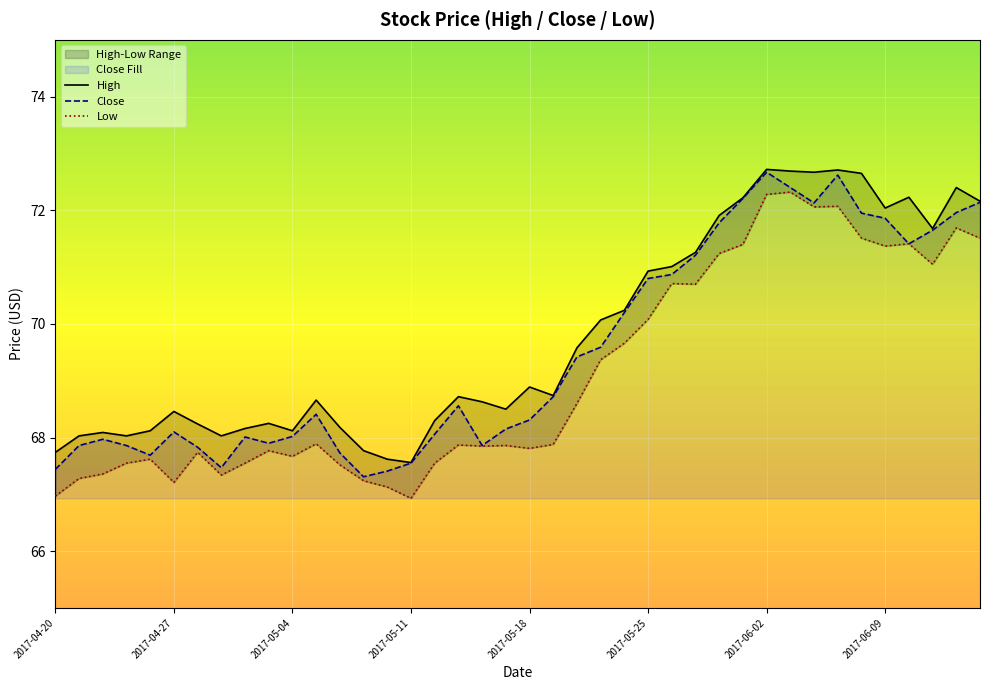

The value of Low at 2017-04-20 is 67.0. True or false?

True